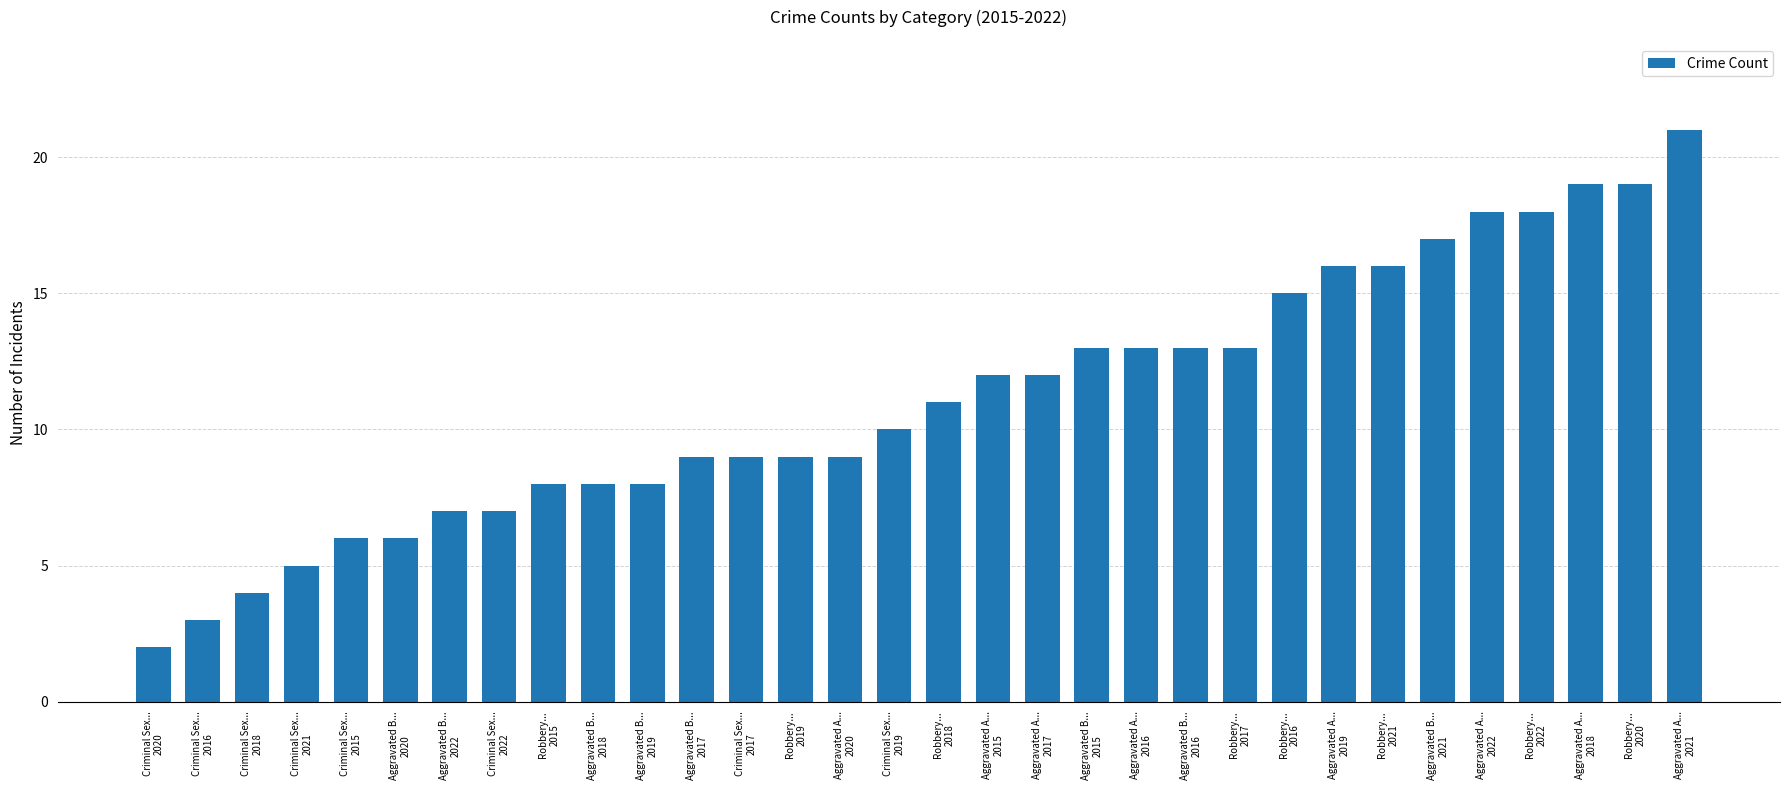

What is the minimum value shown in the chart?

2